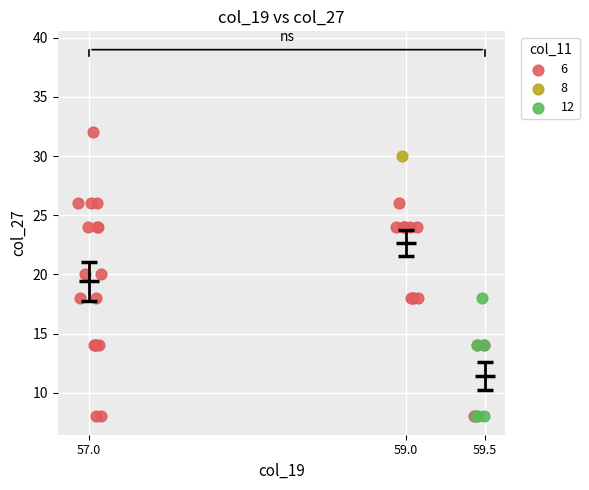

What are all the series names shown in the legend?

6, 8, 12